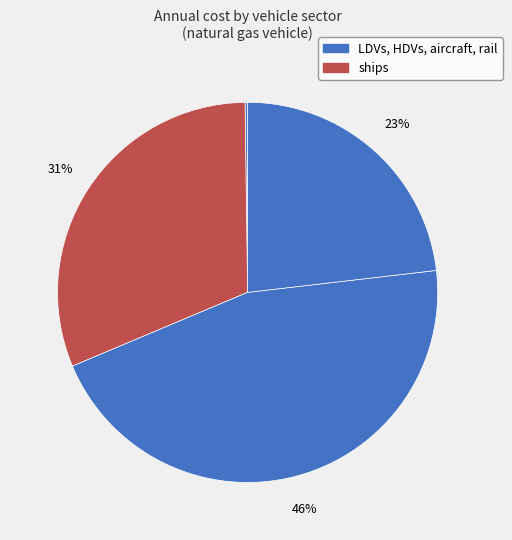

How many segments does this pie chart have?

5